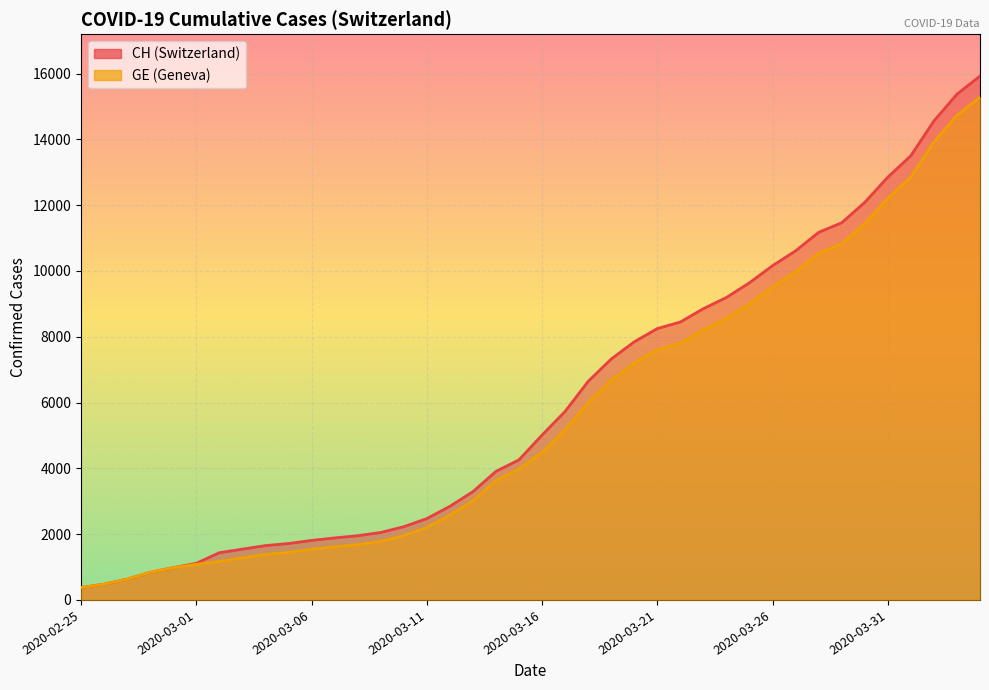

True or false: GE has a value of 7205 at 2020-03-20.

True